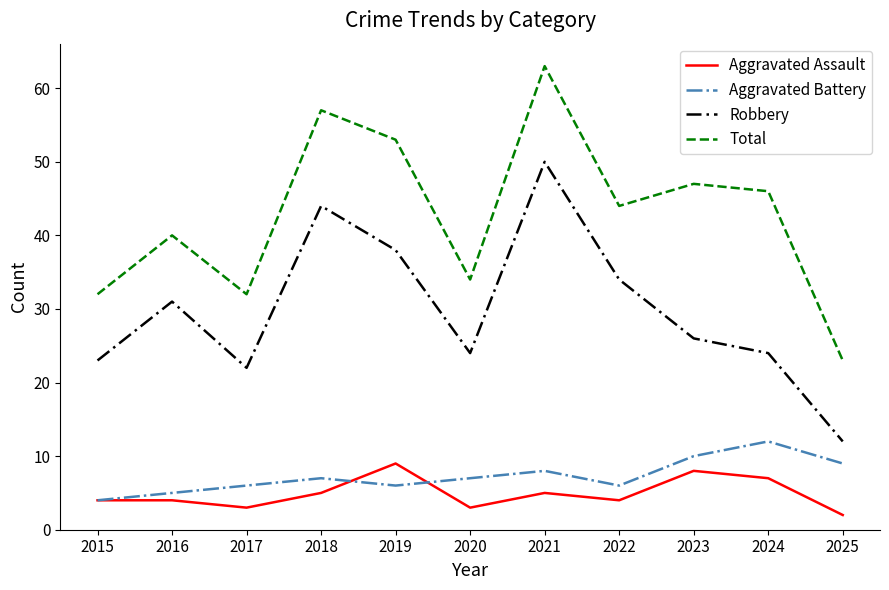

True or false: Robbery and Aggravated Assault cross at least once.

False